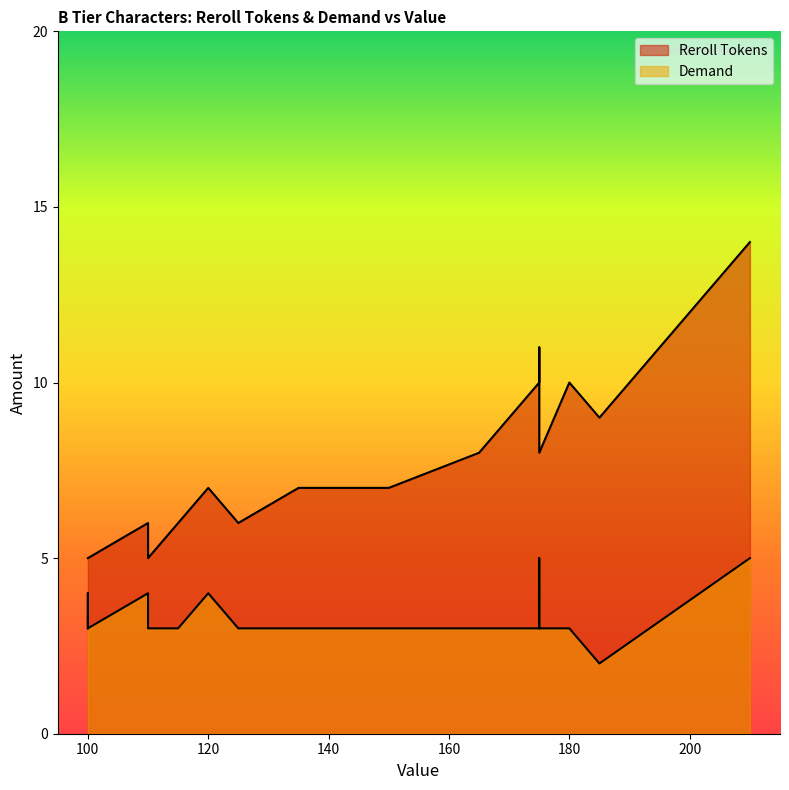

Which category has the highest value across all series?

210